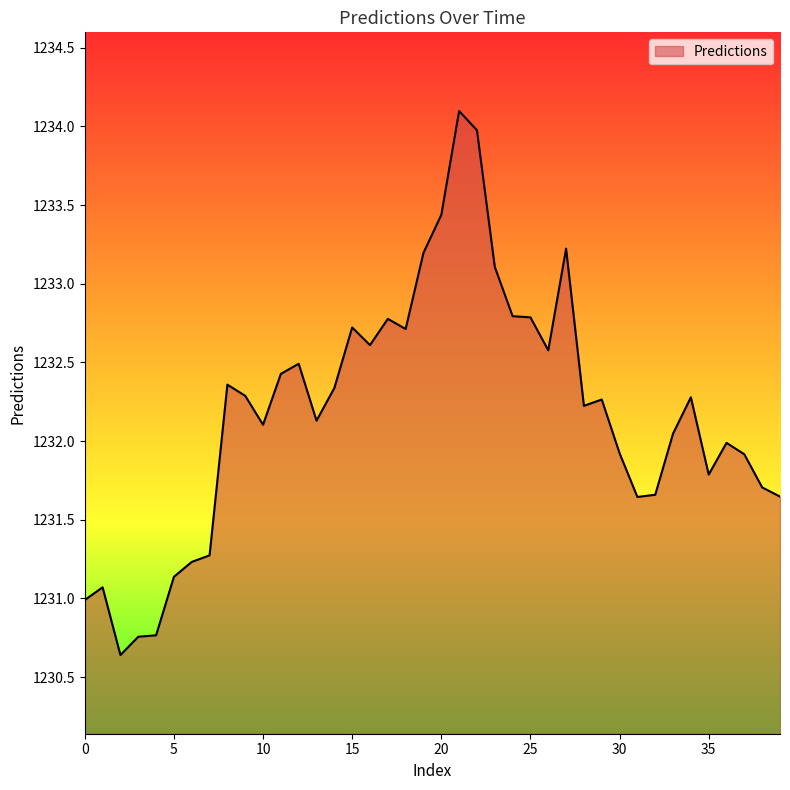

What is the difference between the maximum and minimum values?

3.5